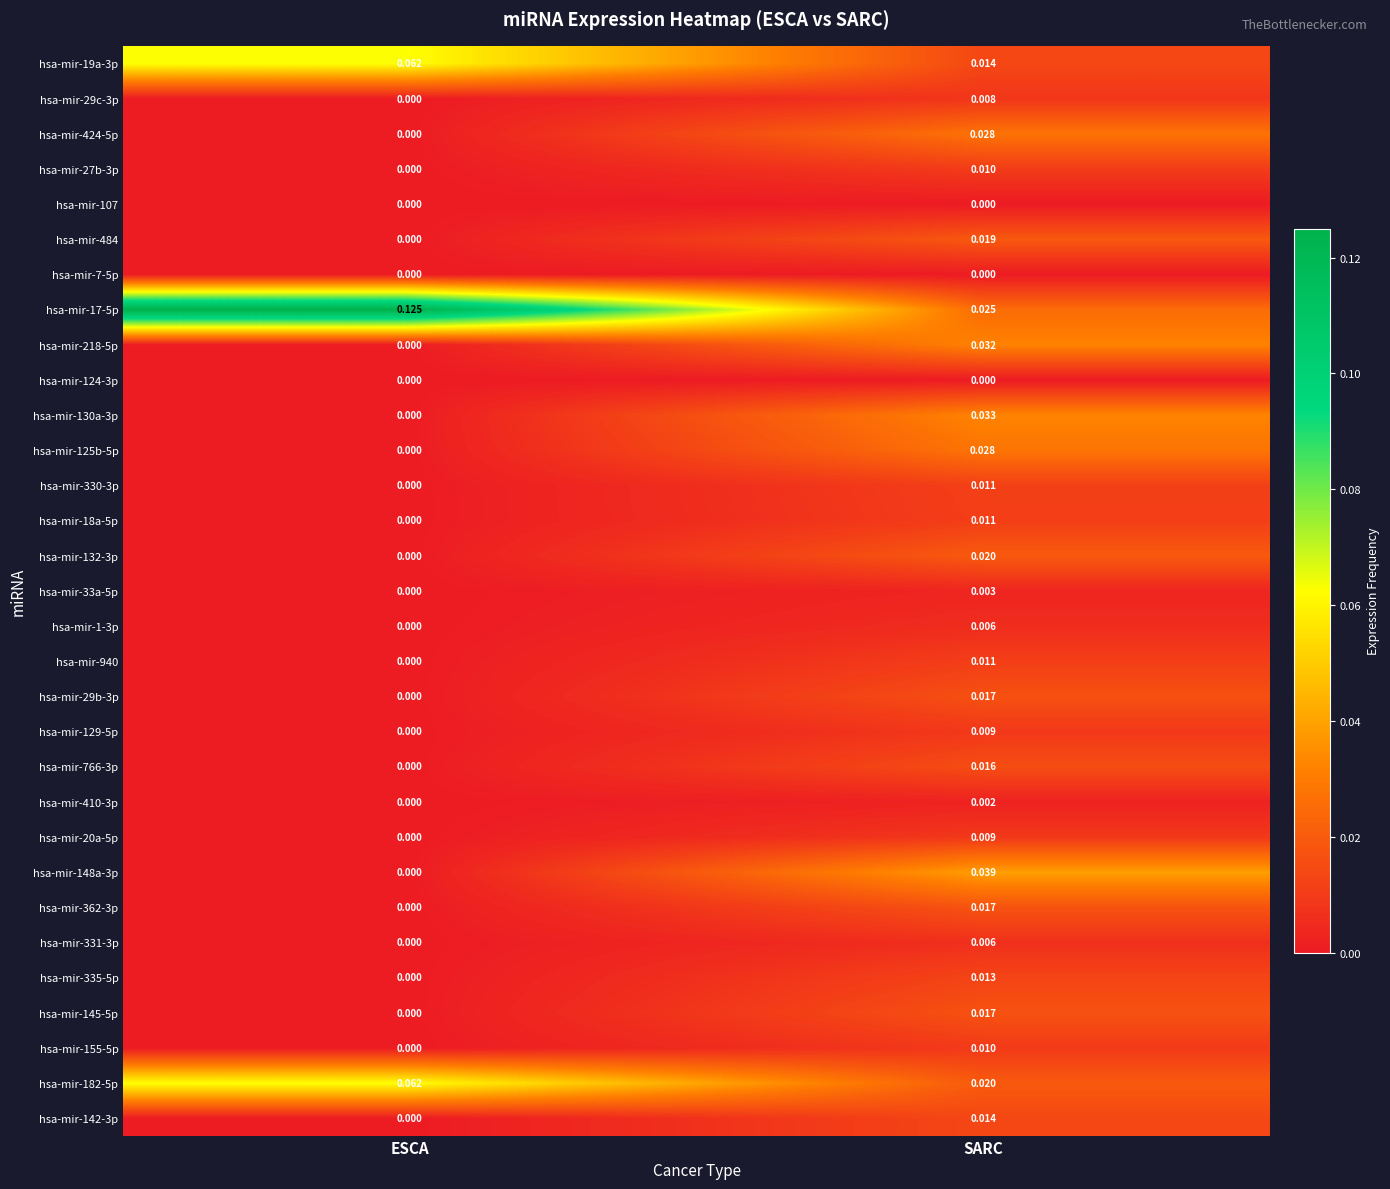

Which series changed the most between ESCA and SARC?

hsa-mir-17-5p